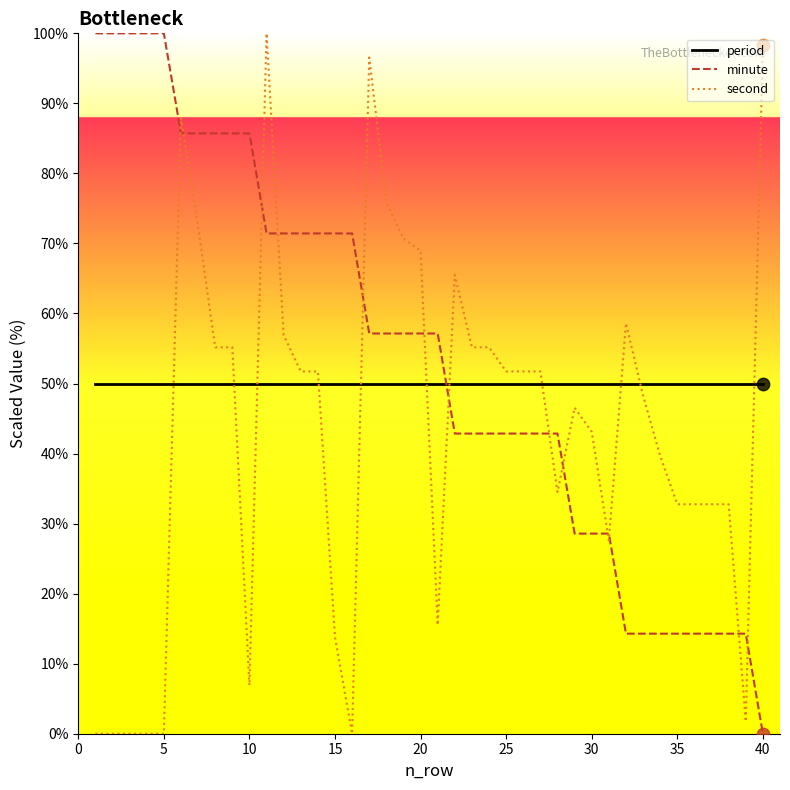

What are all the series names shown in the legend?

period, minute, second